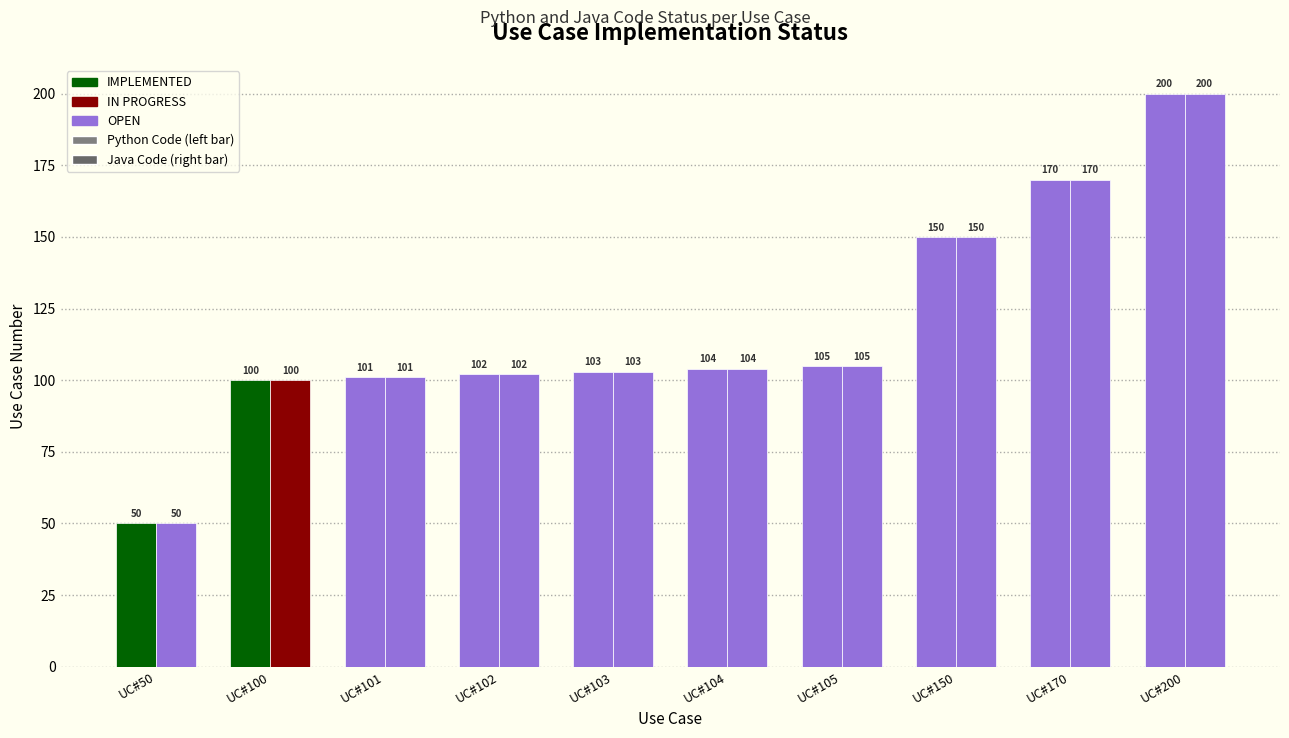

Reading left to right, list all the values displayed in this chart.

50	100	101	102	103	104	105	150	170	200